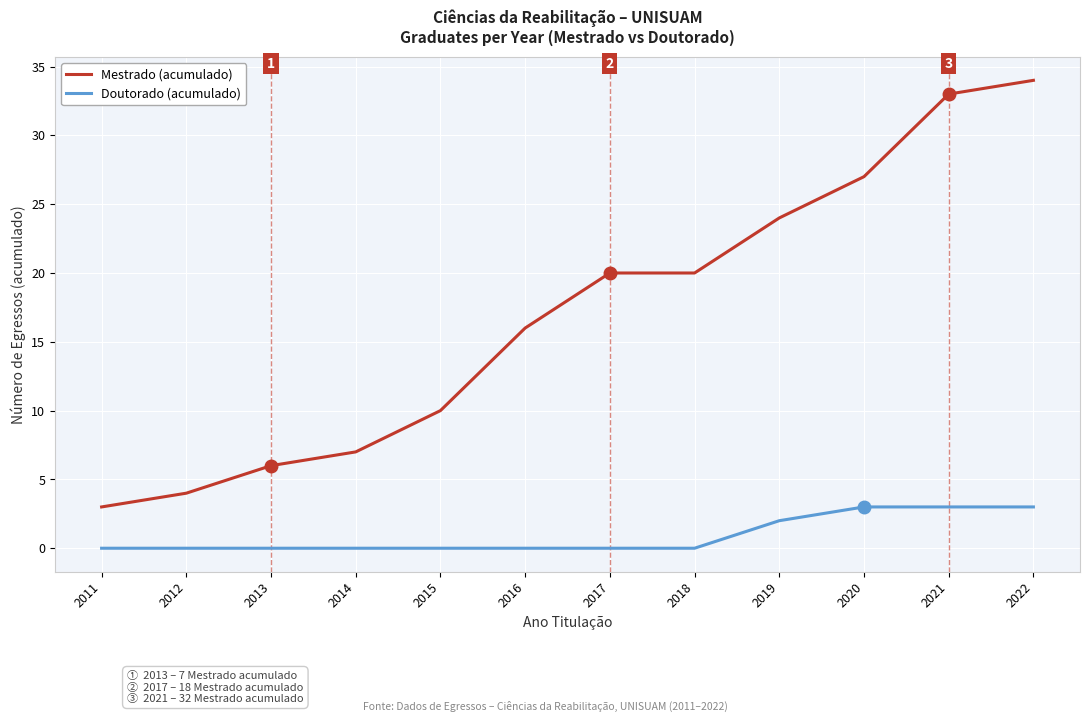

Is the value of Doutorado (acumulado) at 2020 greater than the value of Mestrado (acumulado) at 2018?

No